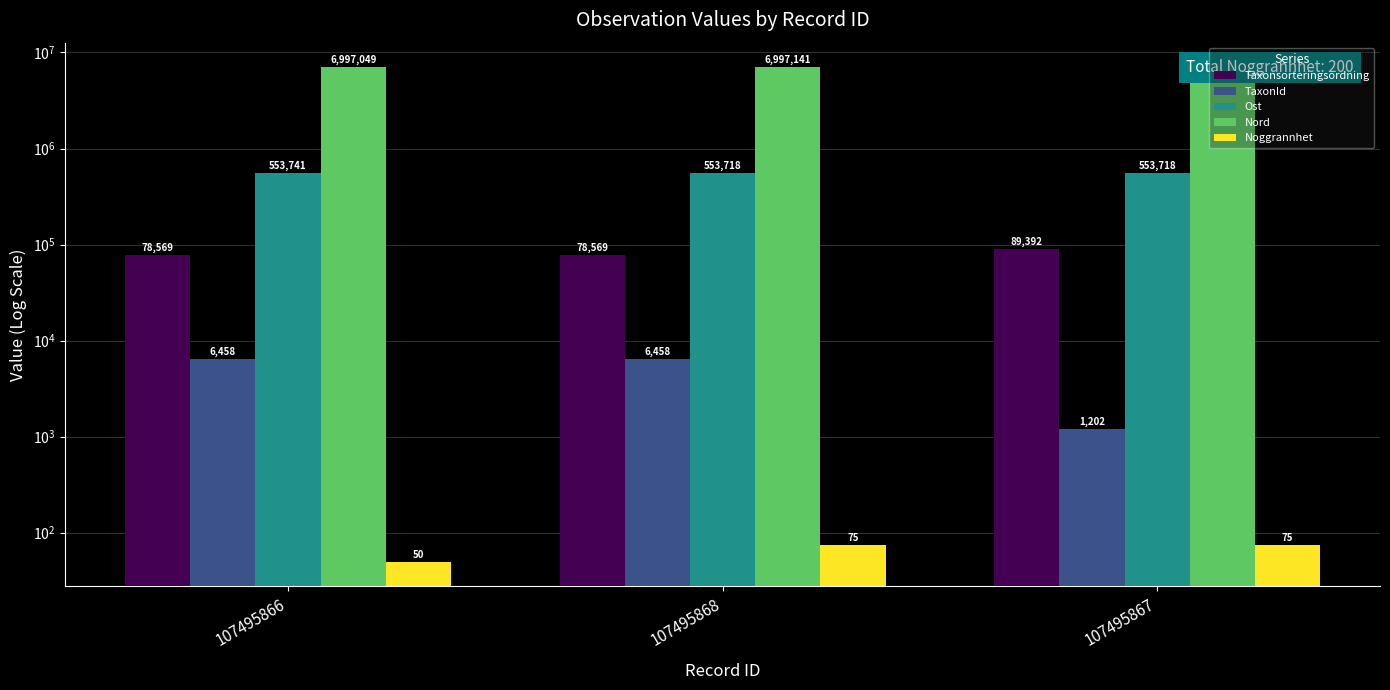

Which series changed the most between 107495866 and 107495867?

Taxonsorteringsordning